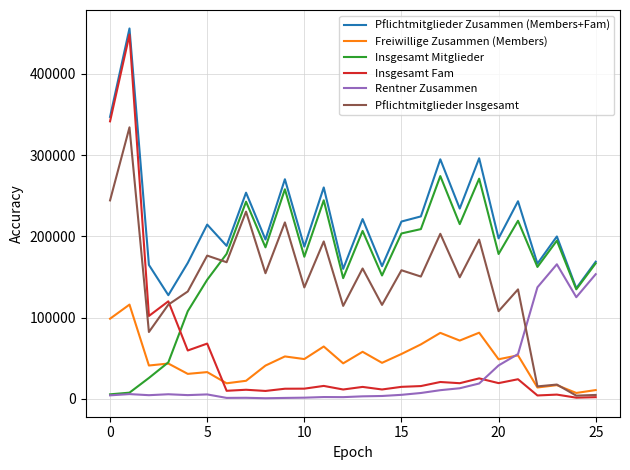

What is the maximum value for Pflichtmitglieder Insgesamt?

334129